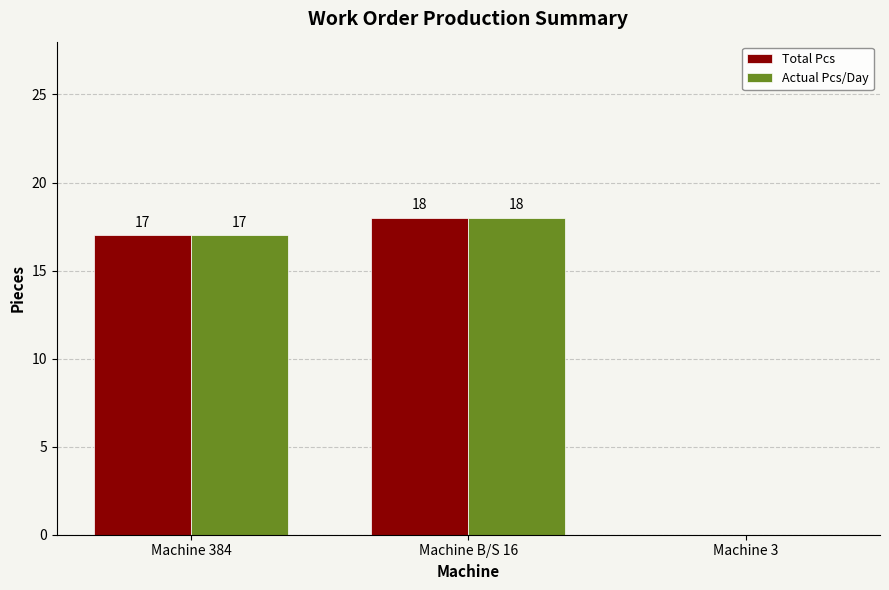

How many values in Total Pcs are above zero?

2